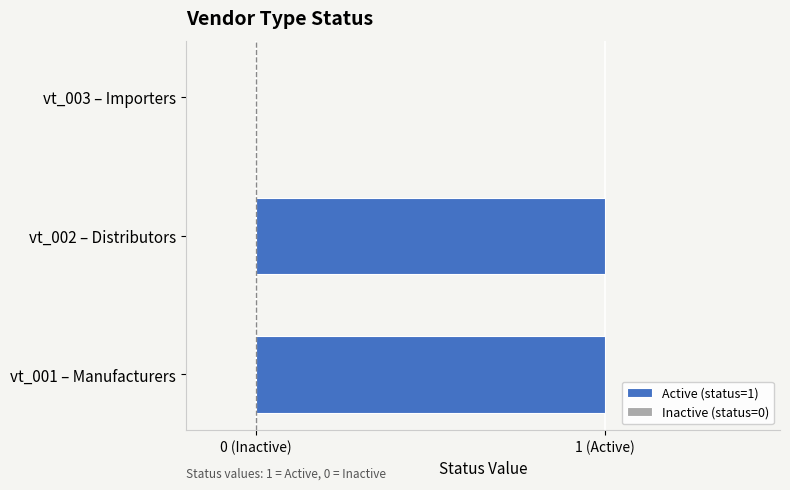

The value at vt_003 is 0. True or false?

True